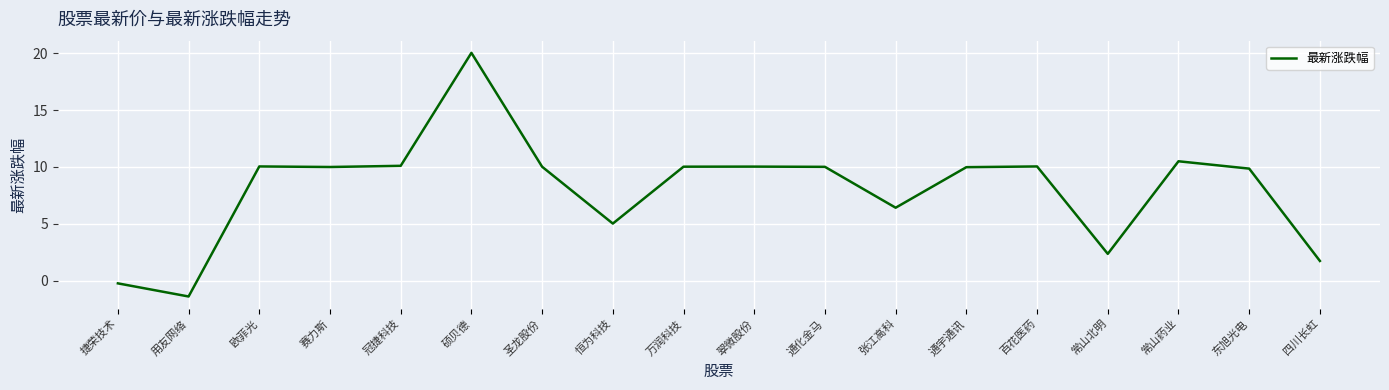

Approximately how many times larger is the value at 硕贝德 compared to 通宇通讯?

2.0